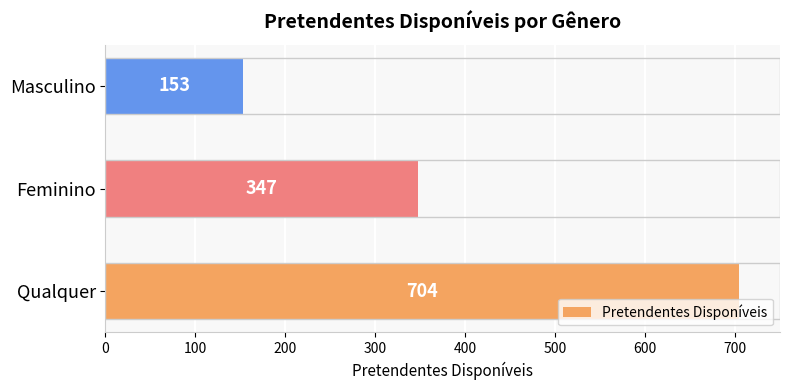

Count the number of data series in this chart.

1